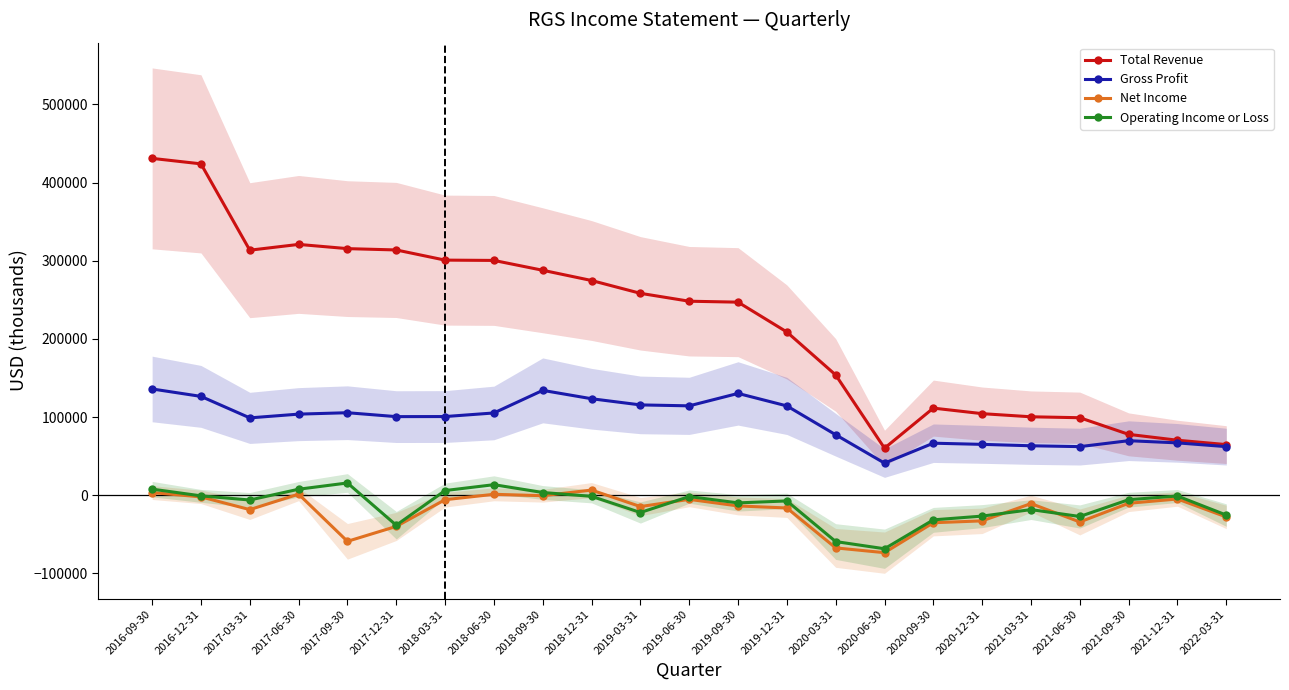

How many interior local peaks does the Operating Income or Loss series have?

6